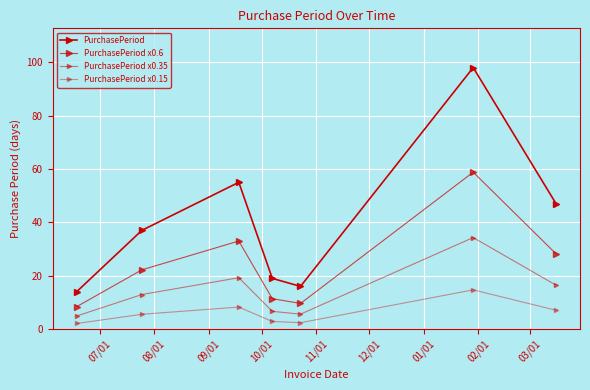

What is the value of the PurchasePeriod x0.15 point at the 7th from the left?

7.0